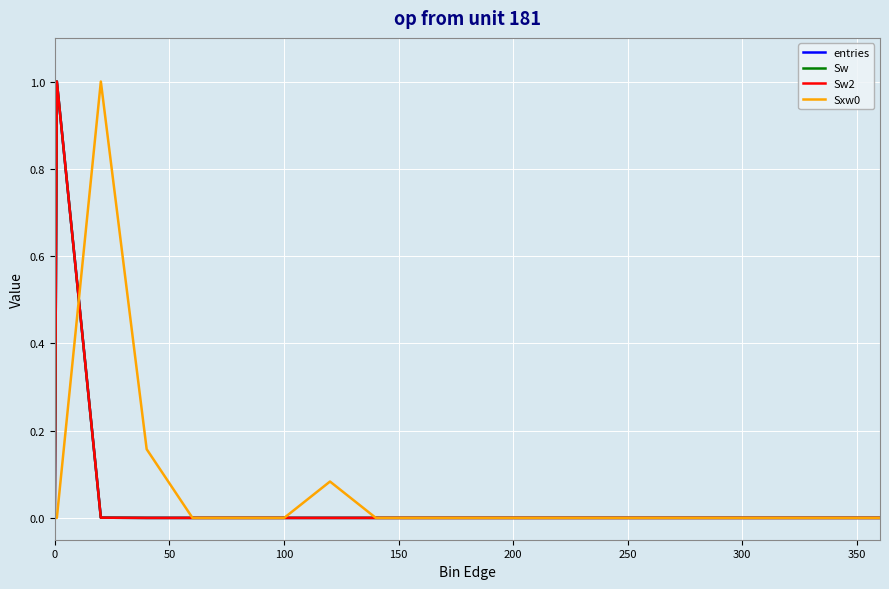

What is the label of the 8th point from the left?

350